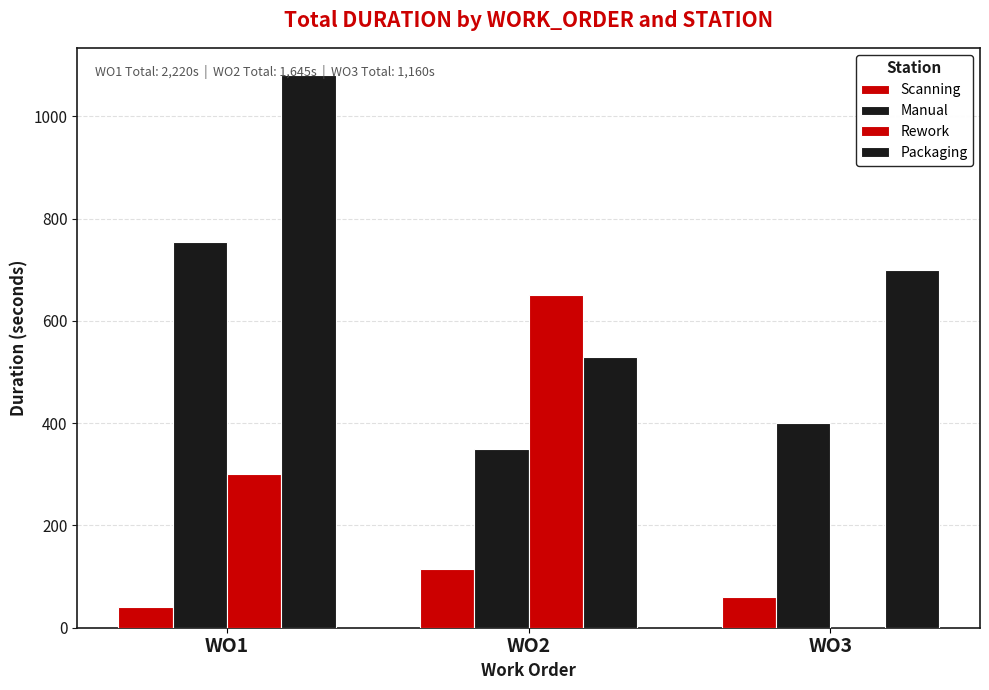

At which label does Packaging first exceed 700?

WO1